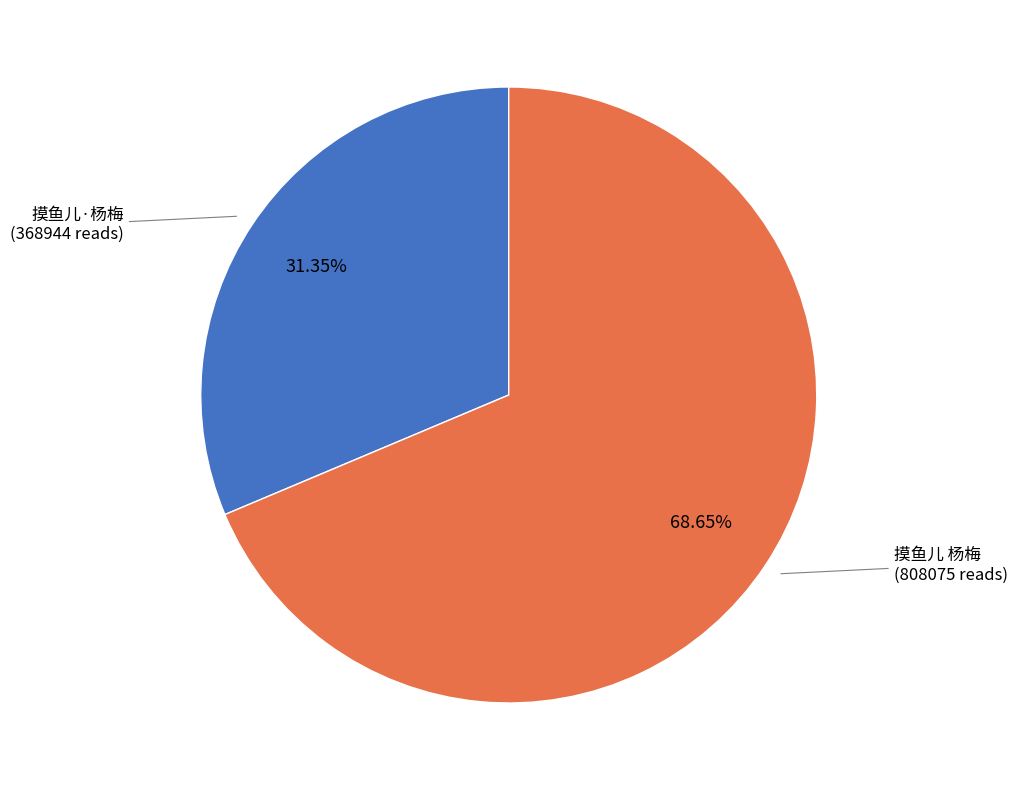

How many slices are in this pie chart?

2